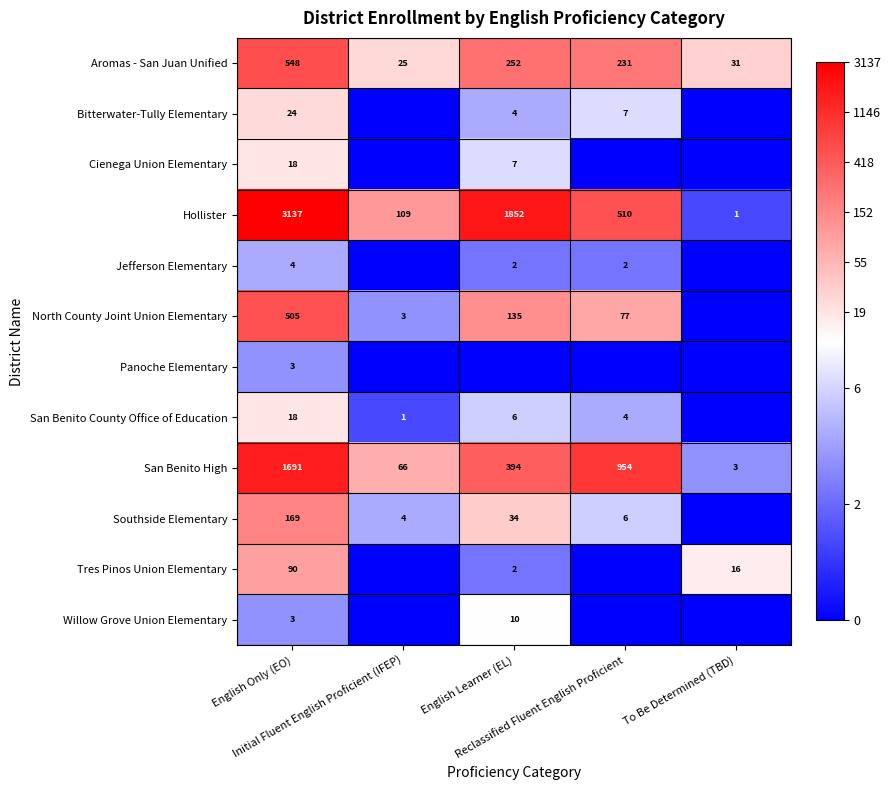

How many series are shown in this chart?

12